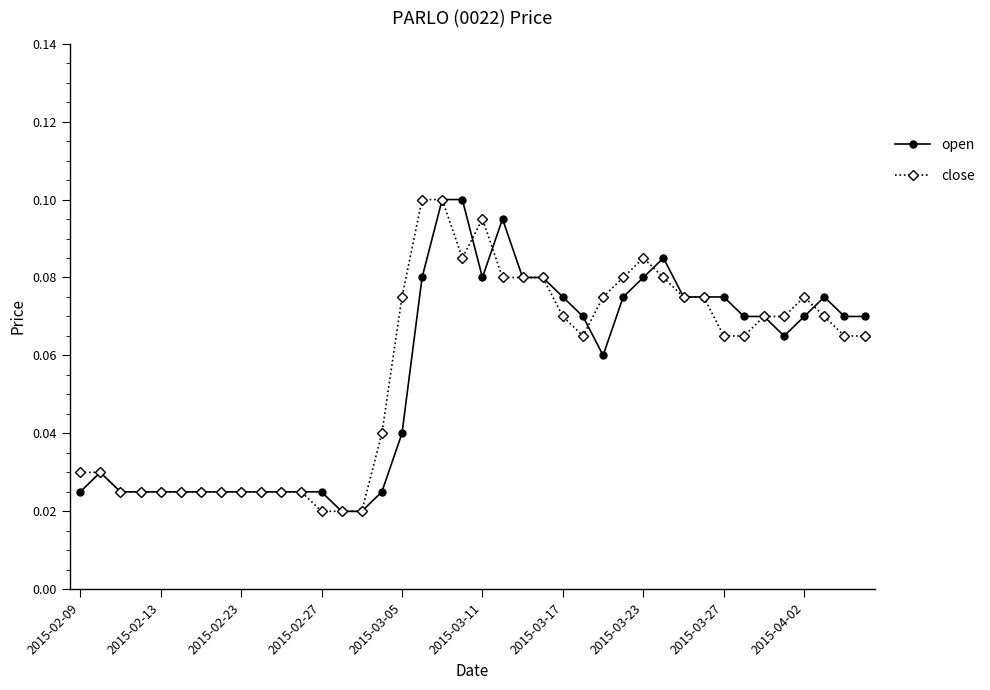

True or false: open has more than 0 points higher than both neighbors.

True